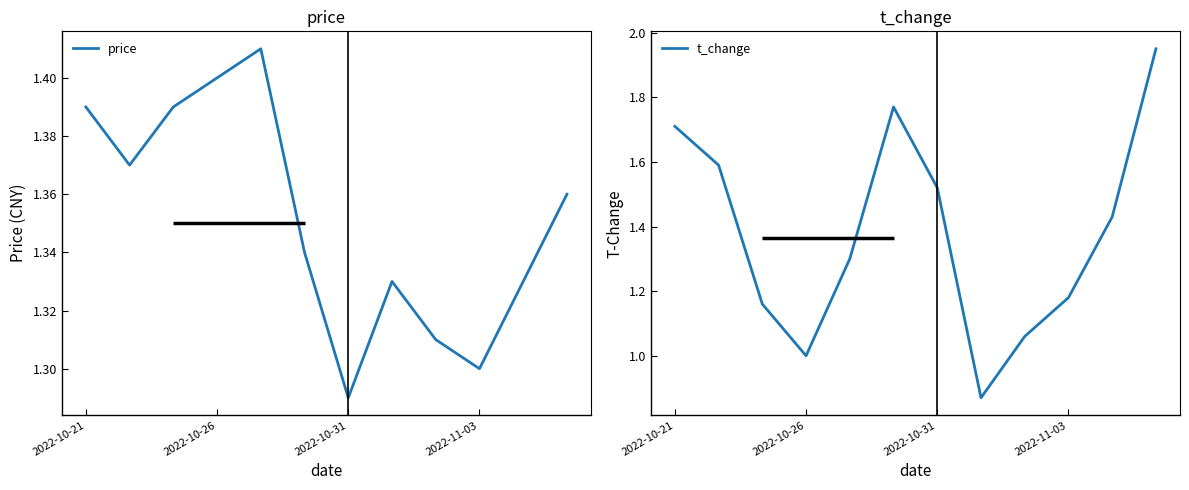

Which series changed the most between 4 and 10?

t_change